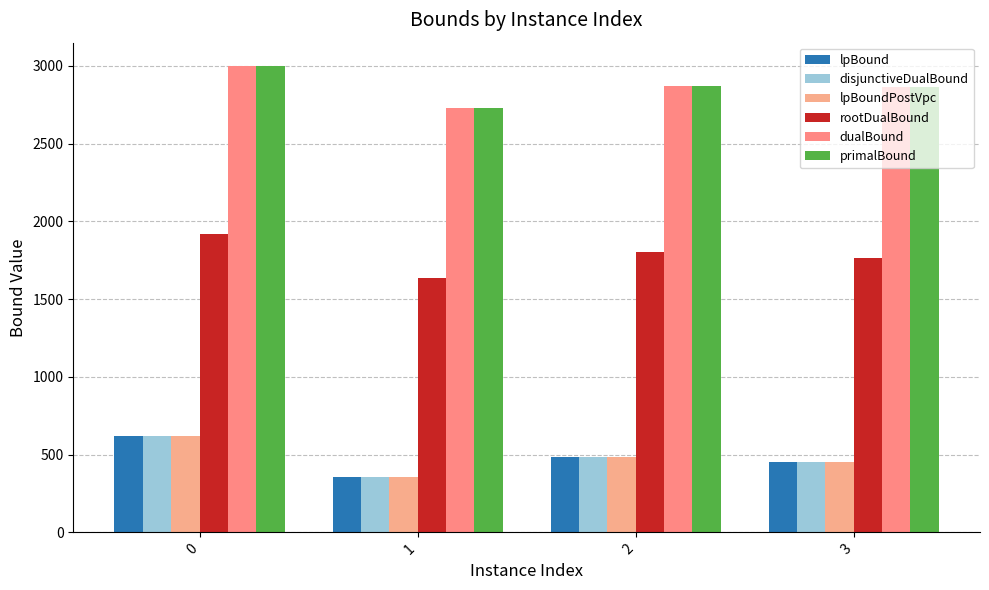

What is the sum of the rootDualBound values at 1 and 3?

3401.0